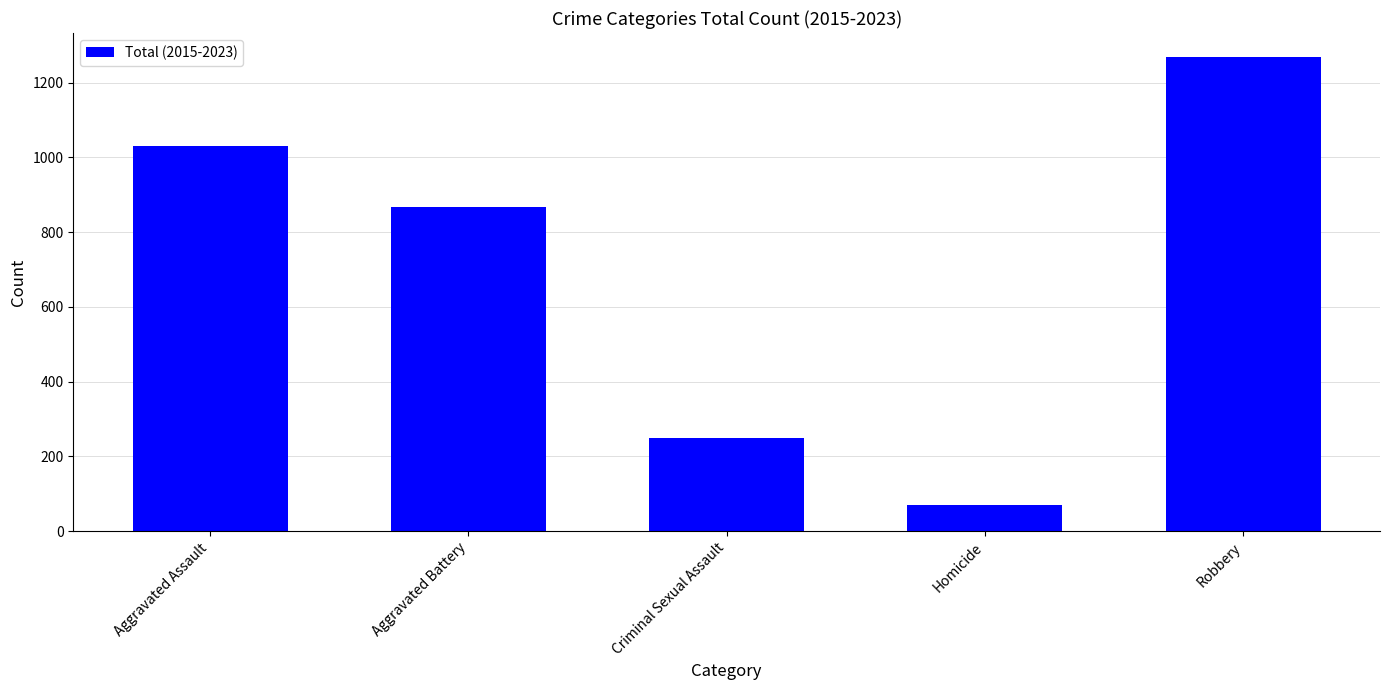

At which label is the value closest to 669?

Aggravated Battery